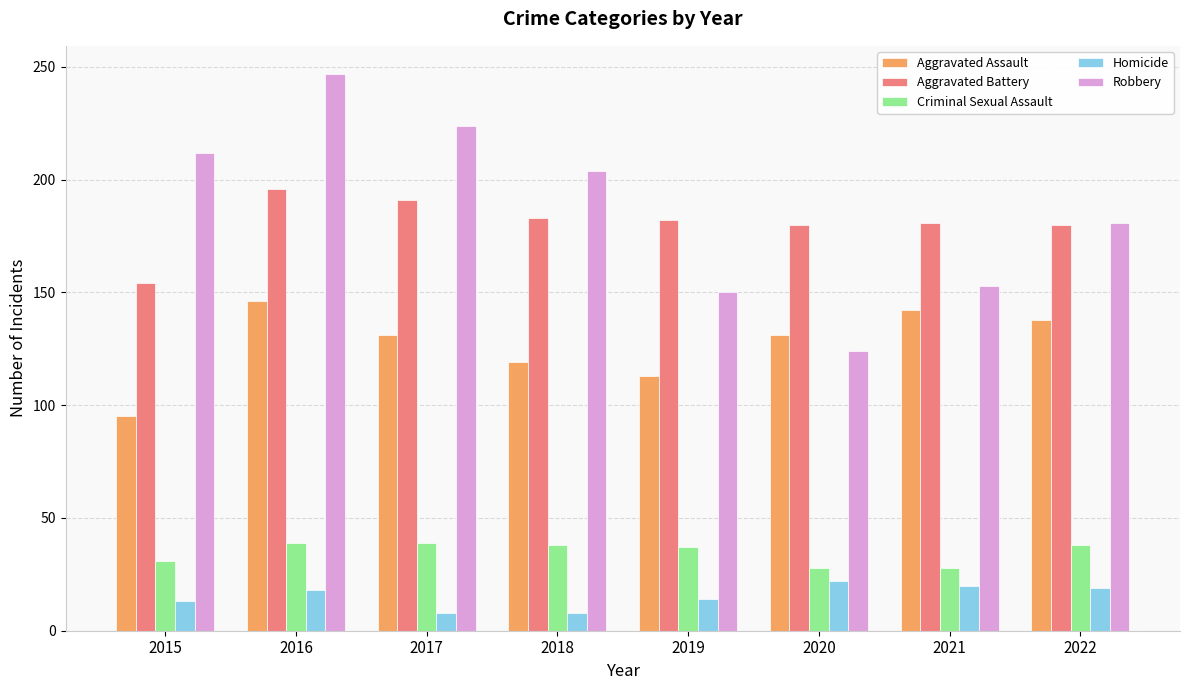

What are all the series names shown in the legend?

Aggravated Assault, Aggravated Battery, Criminal Sexual Assault, Homicide, Robbery